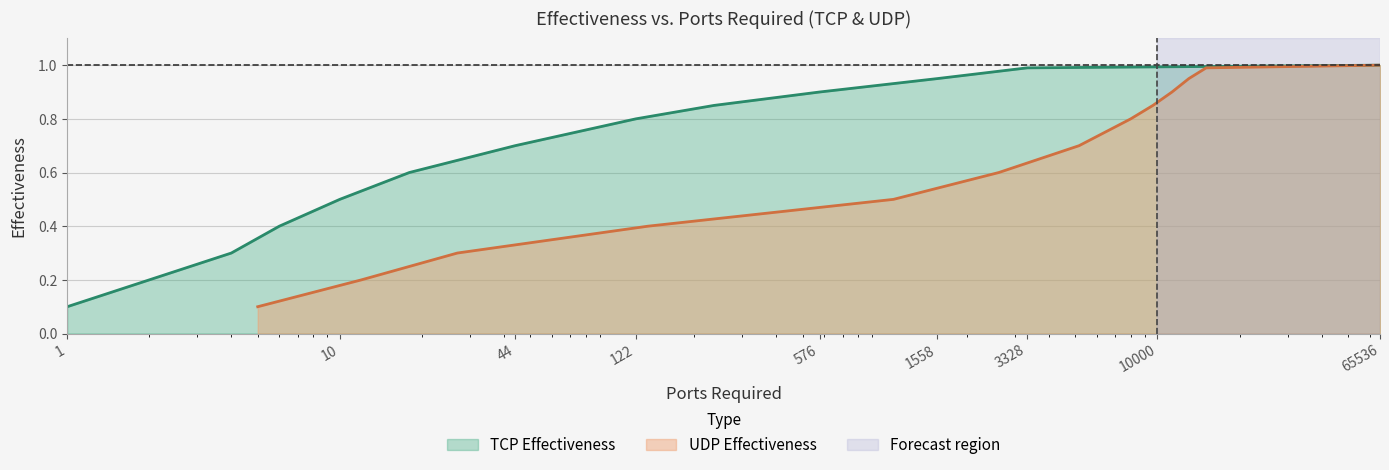

Where is TCP Effectiveness nearest to the value 0?

1